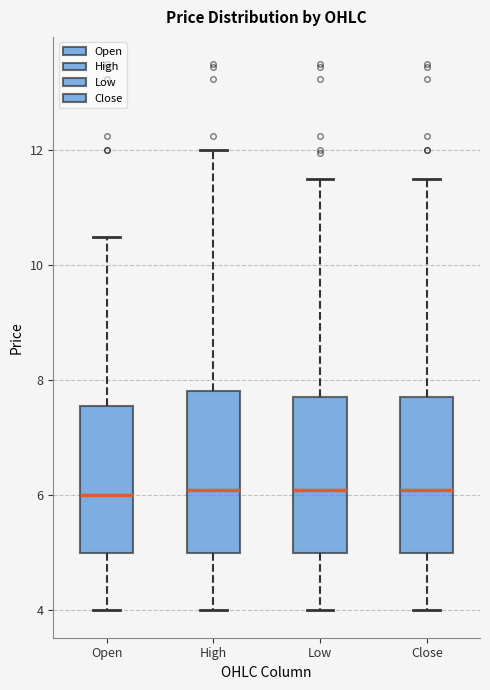

Reading left to right, read every box against the y-axis: the position of its median line, the range the box covers, and the ends of its whiskers. The values are not printed on the chart, so give them approximately, as read against the axis.

Open: median 6.0, box 5.0 to 7.6, whiskers 4.0 to 10.6
High: median 6.2, box 5.0 to 7.8, whiskers 4.0 to 12.0
Low: median 6.2, box 5.0 to 7.8, whiskers 4.0 to 11.6
Close: median 6.2, box 5.0 to 7.8, whiskers 4.0 to 11.6